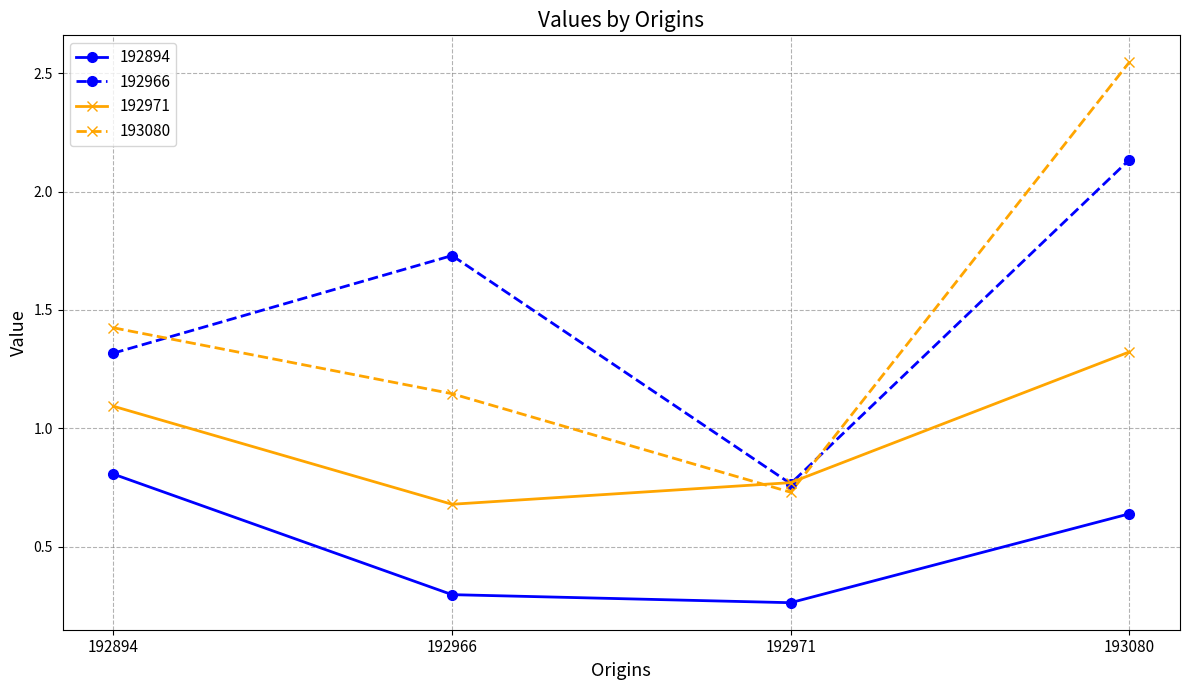

Is it true that 193080 equals 0.6 at 192966?

False